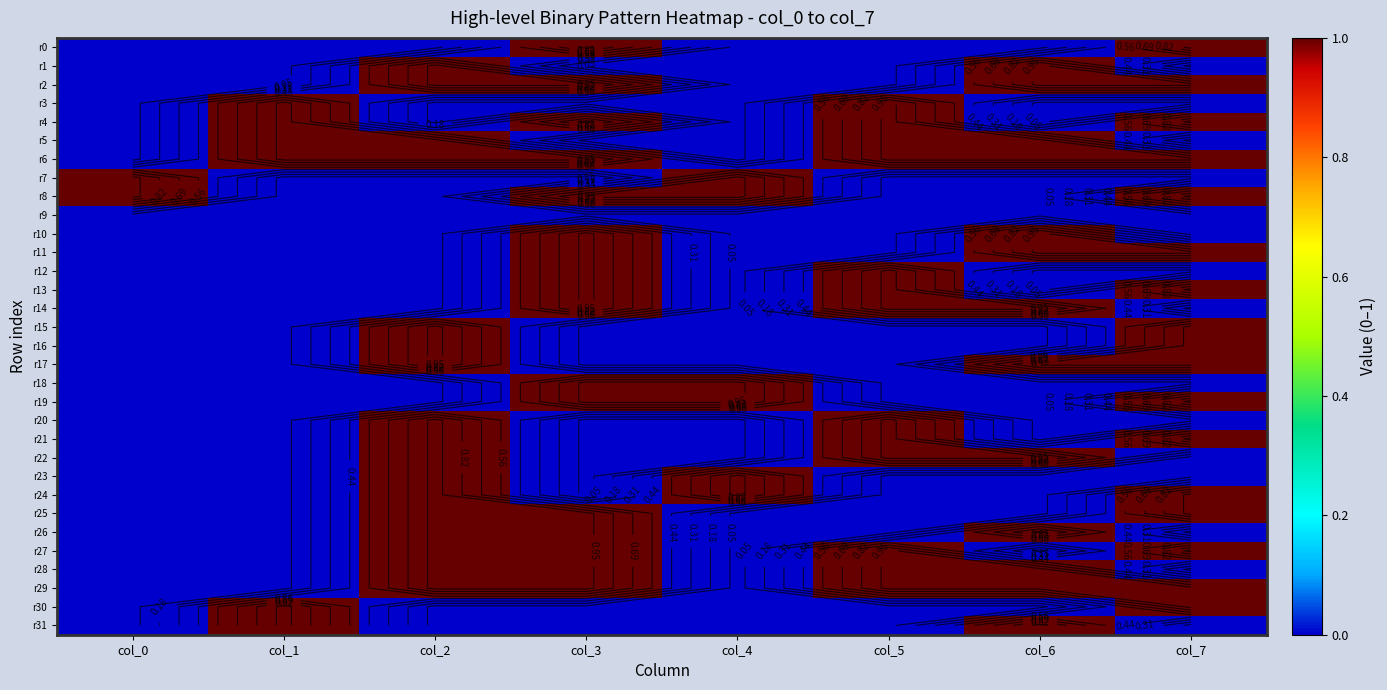

Which series has the largest total across all categories?

r6